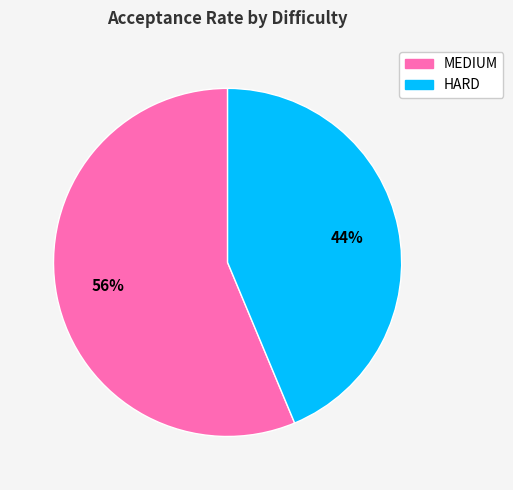

Is it true that MEDIUM is 56% of the pie?

True